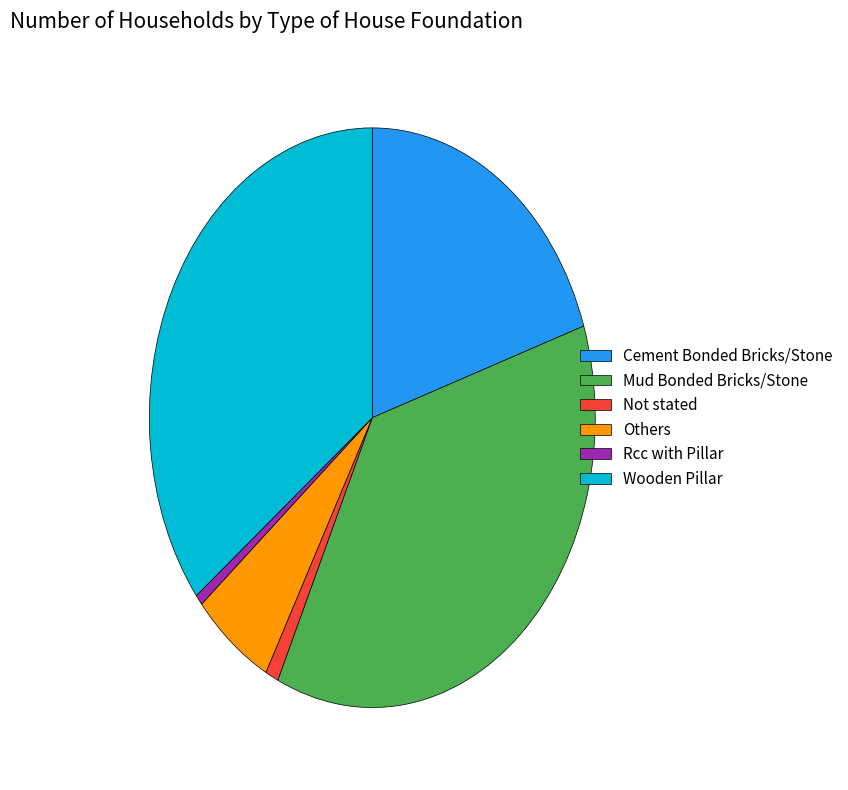

True or false: Others accounts for 6% of the total.

True